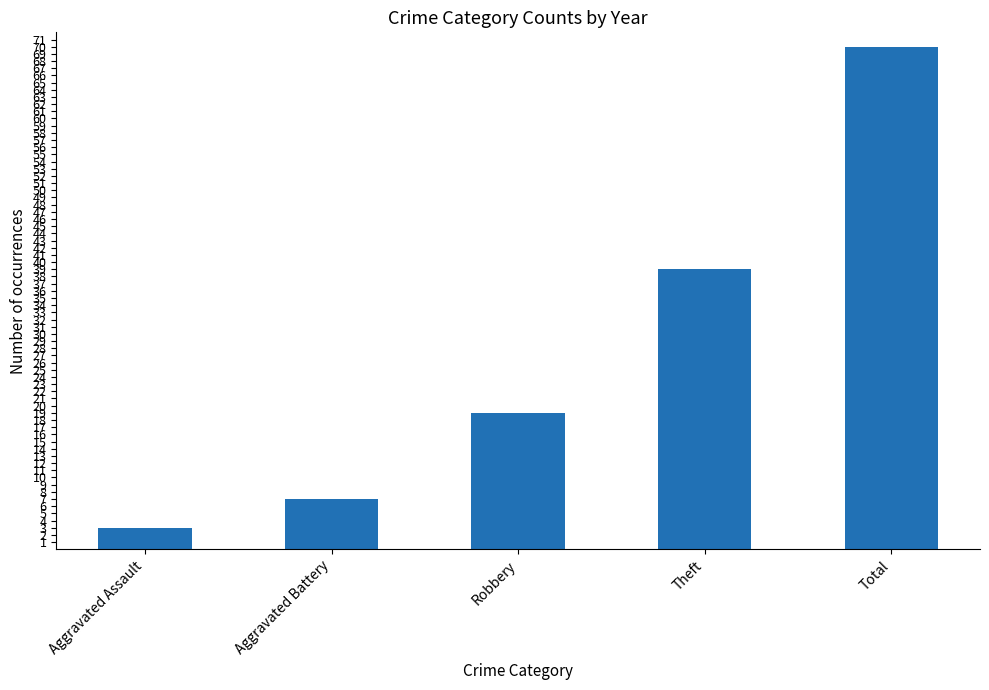

Rank the categories by value from highest to lowest.

Total, Theft, Robbery, Aggravated Battery, Aggravated Assault